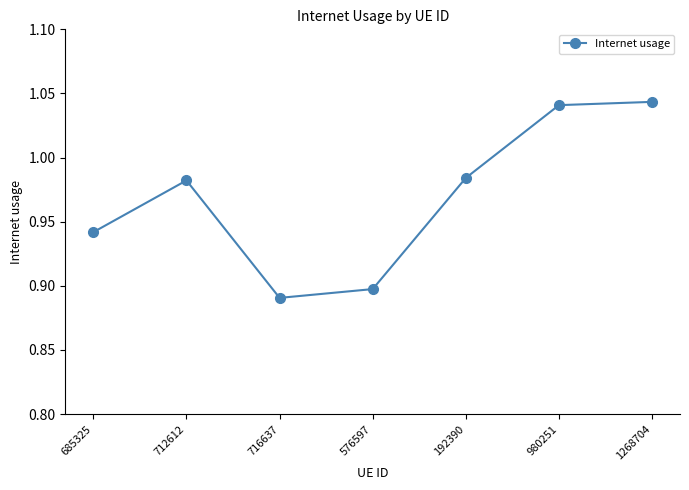

What is the sum of all values?

6.8